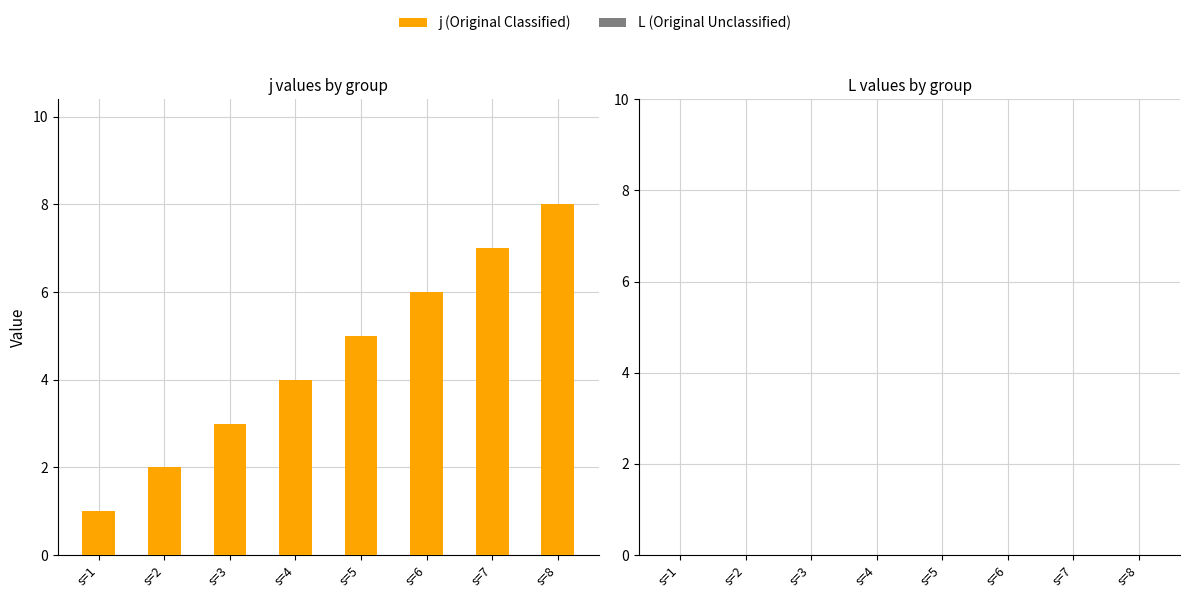

What is the change in value from s=5 to s=7?

+2